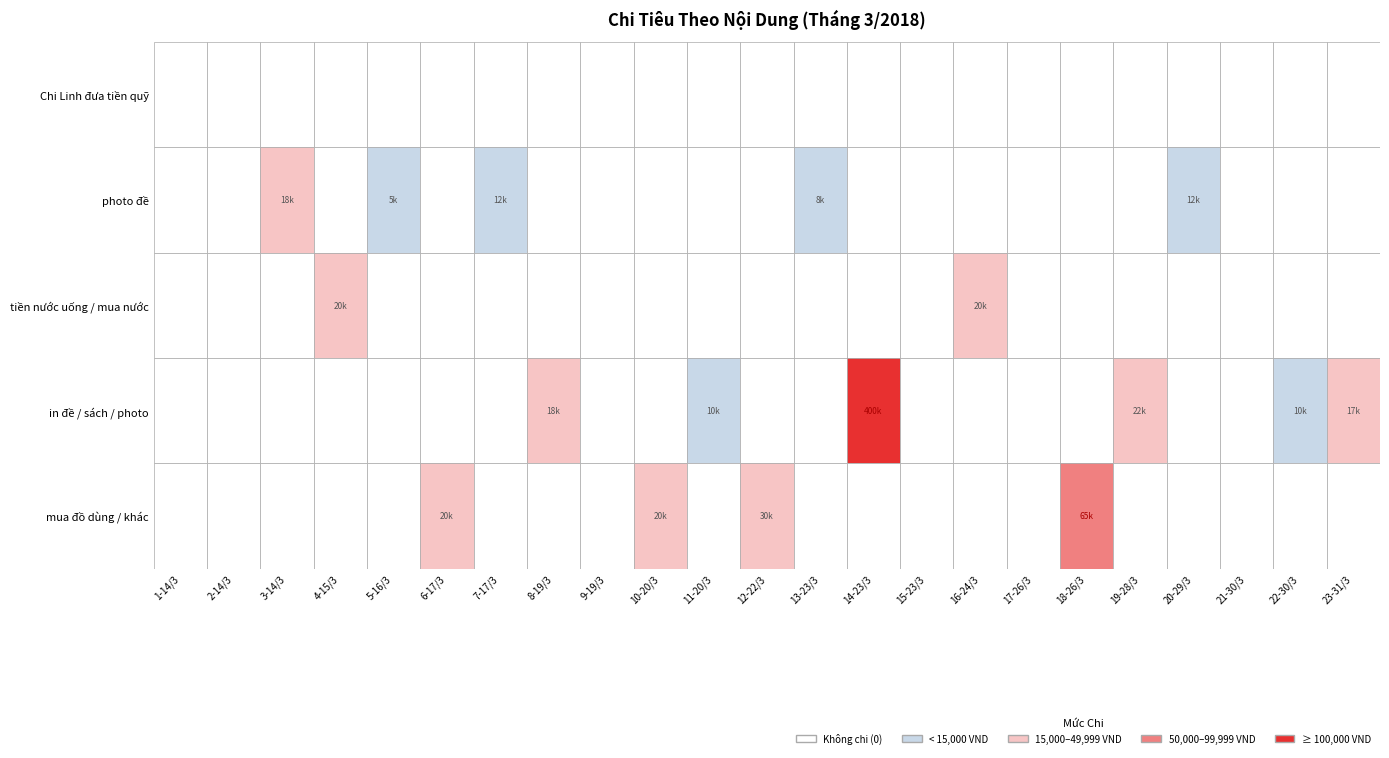

Reading left to right, what are all the values shown in this chart?

Chi Linh đưa tiền quỹ: 0	0	0	0	0	0	0	0	0	0	0	0	0	0	0	0	0	0	0	0	0	0	0
photo đề: 0	0	18000	0	5000	0	12000	0	0	0	0	0	8000	0	0	0	0	0	0	12000	0	0	0
tiền nước uống / mua nước: 0	0	0	20000	0	0	0	0	0	0	0	0	0	0	0	20000	0	0	0	0	0	0	0
in đề / sách / photo: 0	0	0	0	0	0	0	18000	0	0	10000	0	0	400000	0	0	0	0	22000	0	0	10000	17000
mua đồ dùng / khác: 0	0	0	0	0	20000	0	0	0	20000	0	30000	0	0	0	0	0	65000	0	0	0	0	0